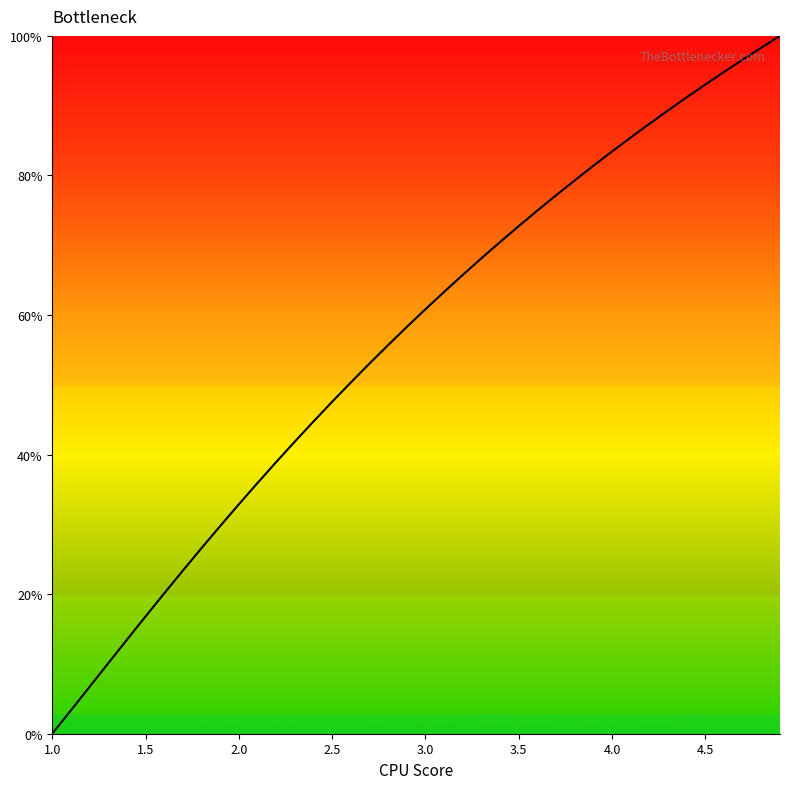

How many lines are shown in the chart?

1